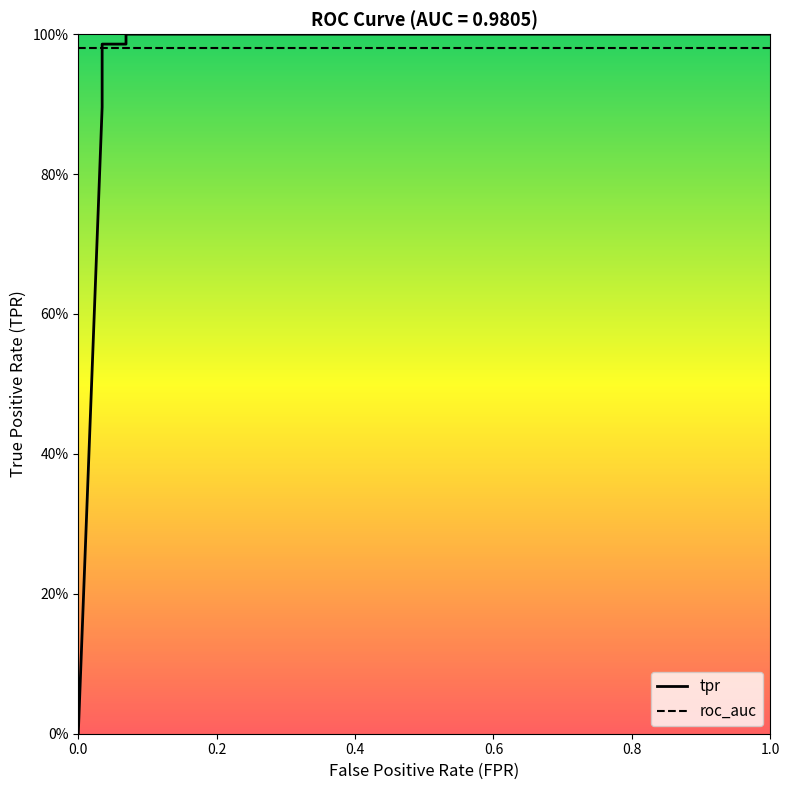

How many lines are shown in the chart?

2